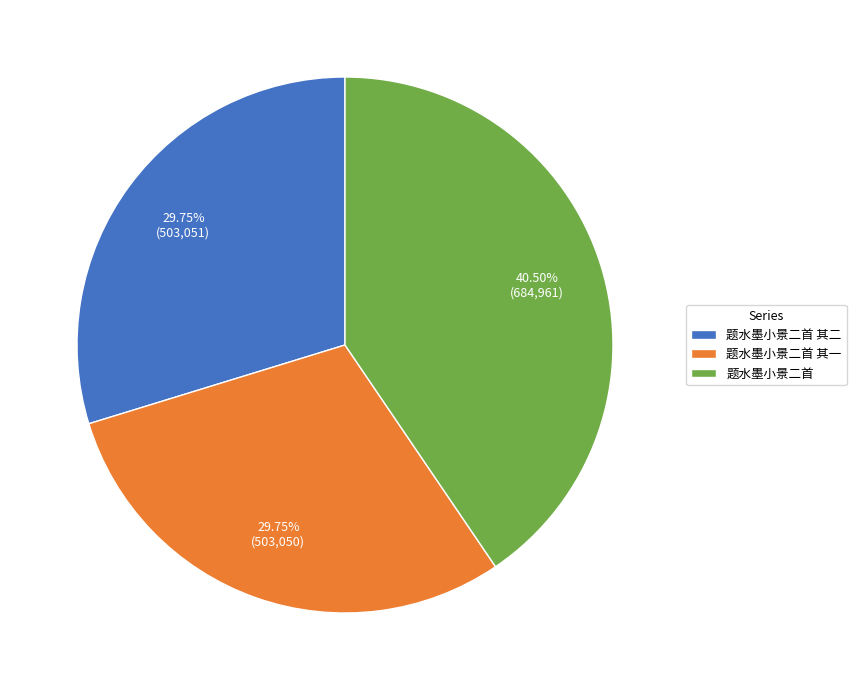

Combined, do 题水墨小景二首 and 题水墨小景二首 其一 account for over 50%?

Yes